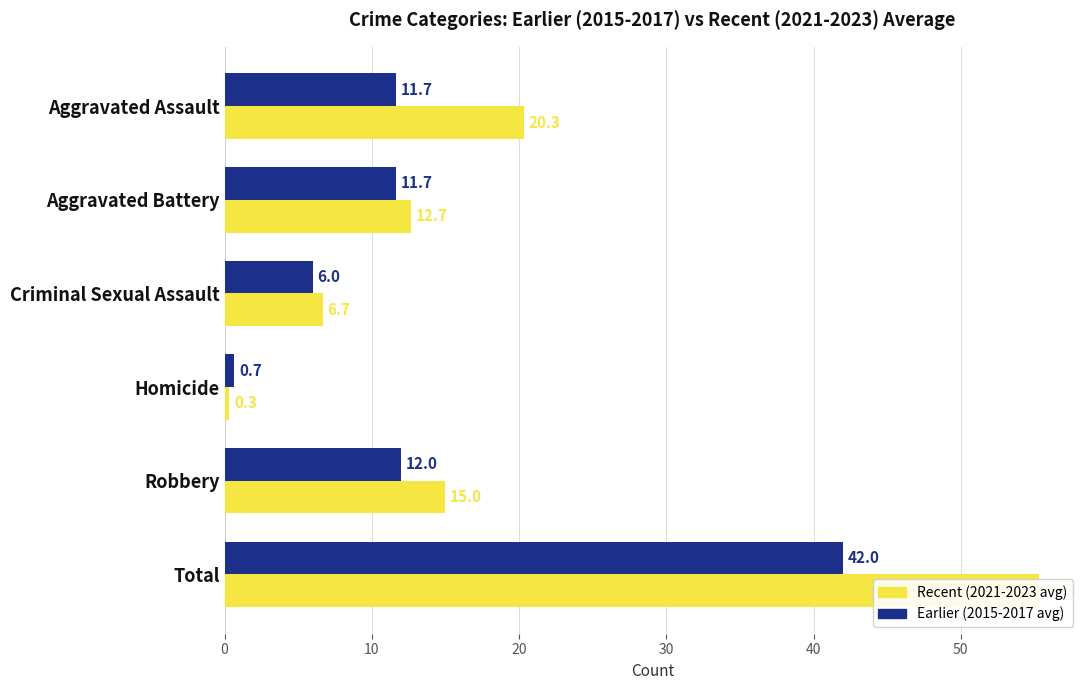

How many series are shown in this chart?

2